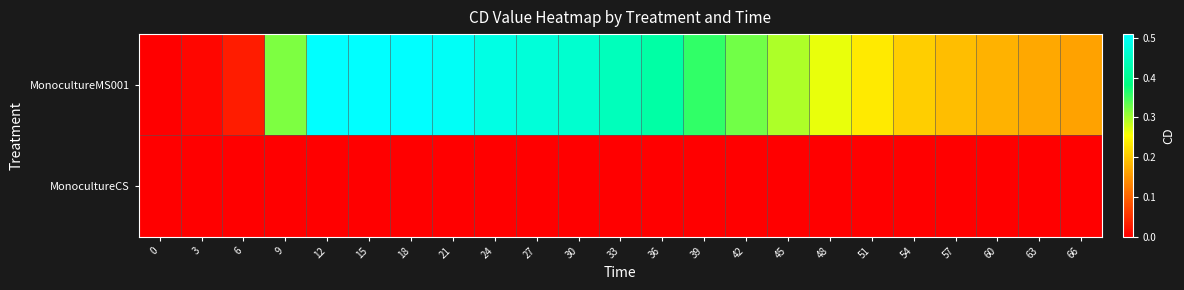

Reading right to left, list all the values displayed in this chart.

MonocultureMS001: 66=0.2	63=0.2	60=0.2	57=0.2	54=0.2	51=0.2	48=0.3	45=0.3	42=0.3	39=0.4	36=0.4	33=0.4	30=0.5	27=0.5	24=0.5	21=0.5	18=0.5	15=0.5	12=0.5	9=0.3	6=0.0	3=0.0	0=0.0
MonocultureCS: 66=0.0	63=0.0	60=0.0	57=0.0	54=0.0	51=0.0	48=0.0	45=0.0	42=0.0	39=0.0	36=0.0	33=0.0	30=0.0	27=0.0	24=0.0	21=0.0	18=0.0	15=0.0	12=0.0	9=0.0	6=0.0	3=0.0	0=0.0